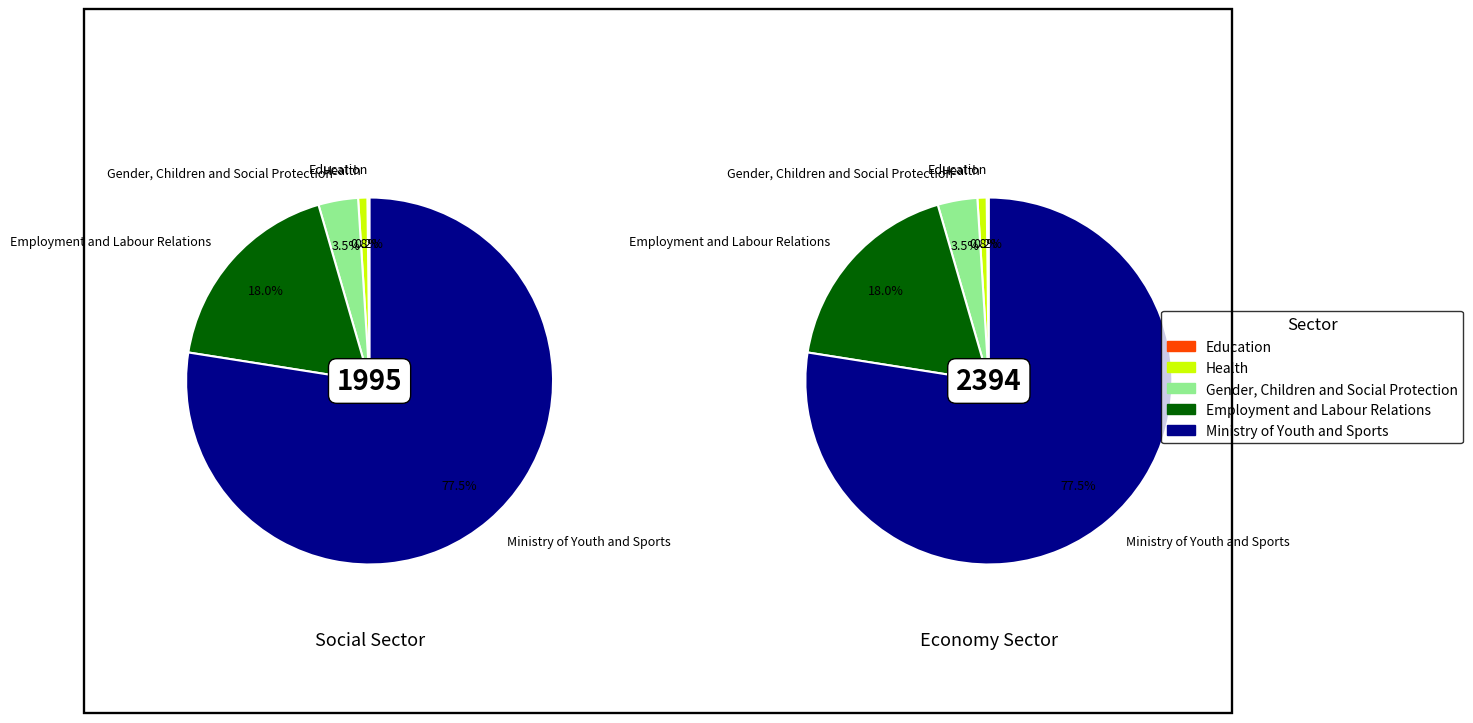

True or false: 3 accounts for 10% of the total.

False